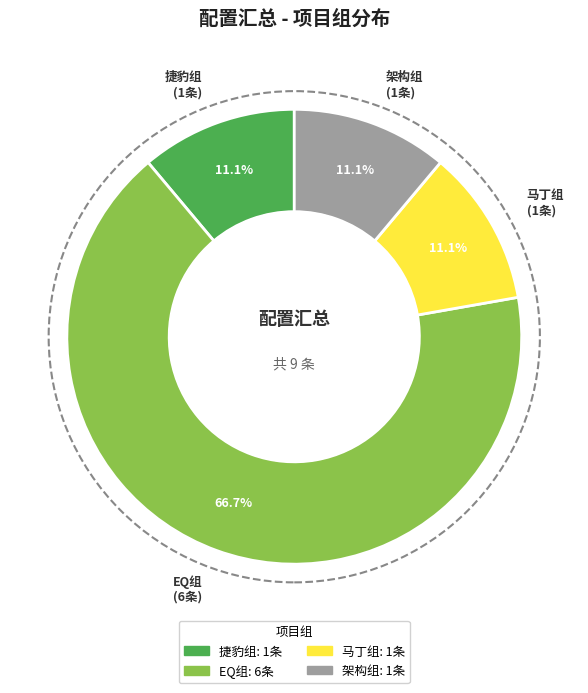

Is it true that EQ组 is 76% of the pie?

False